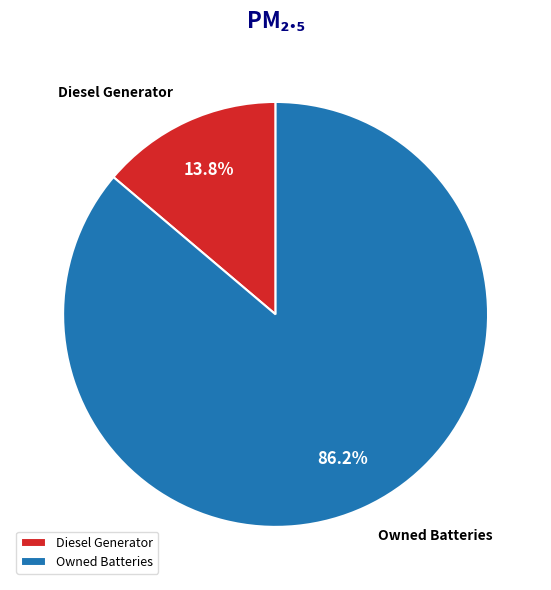

What percentage is NOT represented by Owned Batteries?

13.8%